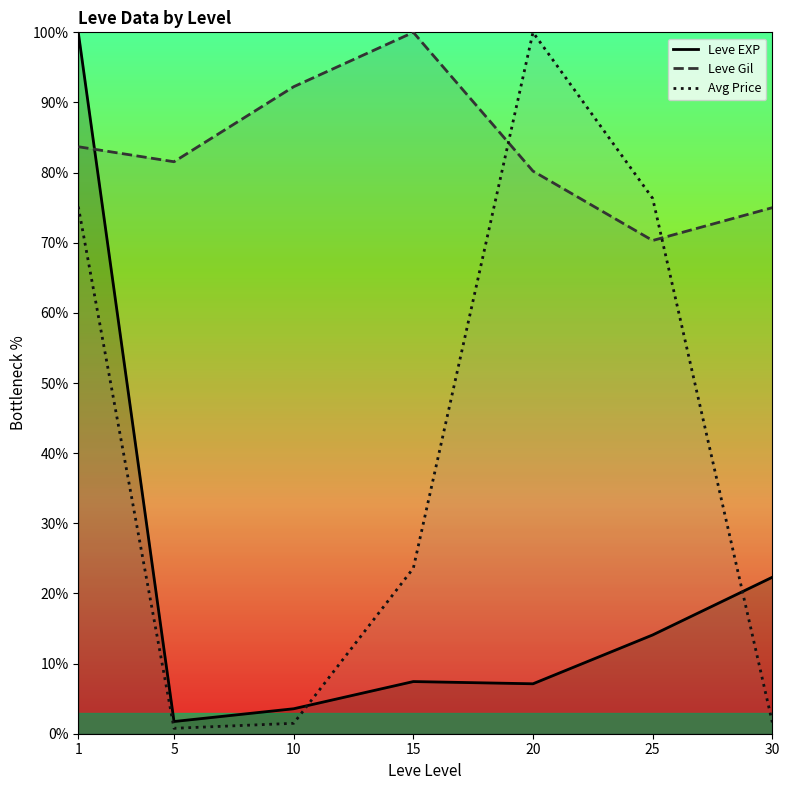

True or false: Avg Price has a value of 46.5 at 1.

False